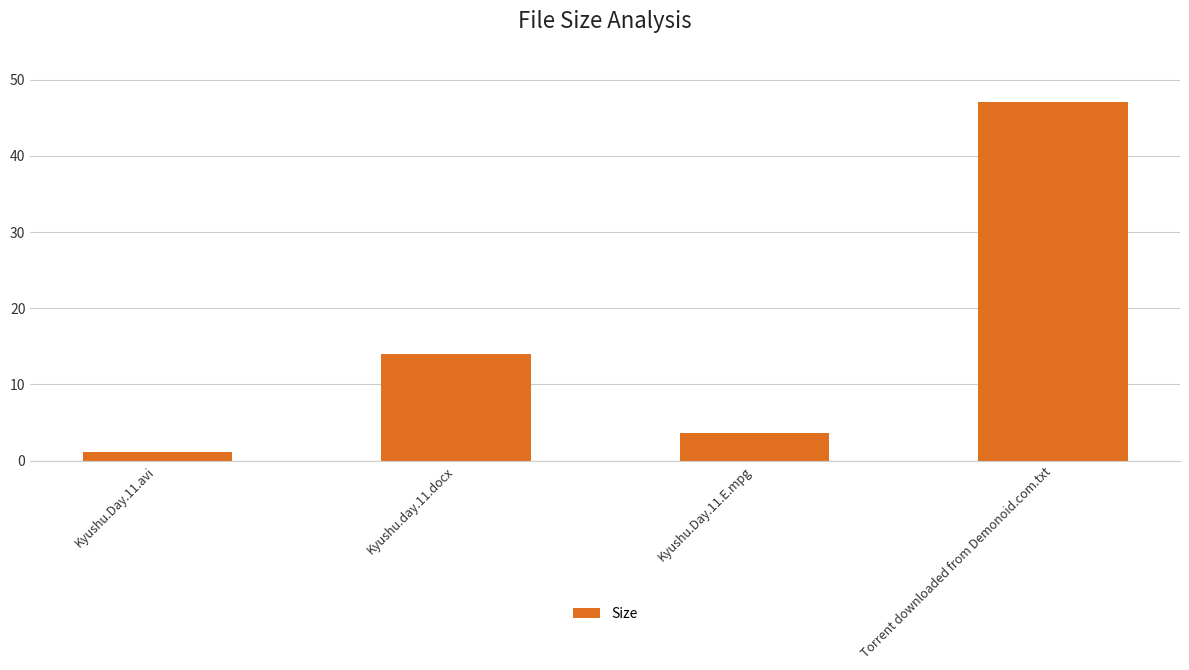

What is the approximate value at Kyushu.Day.11.avi?

1.1